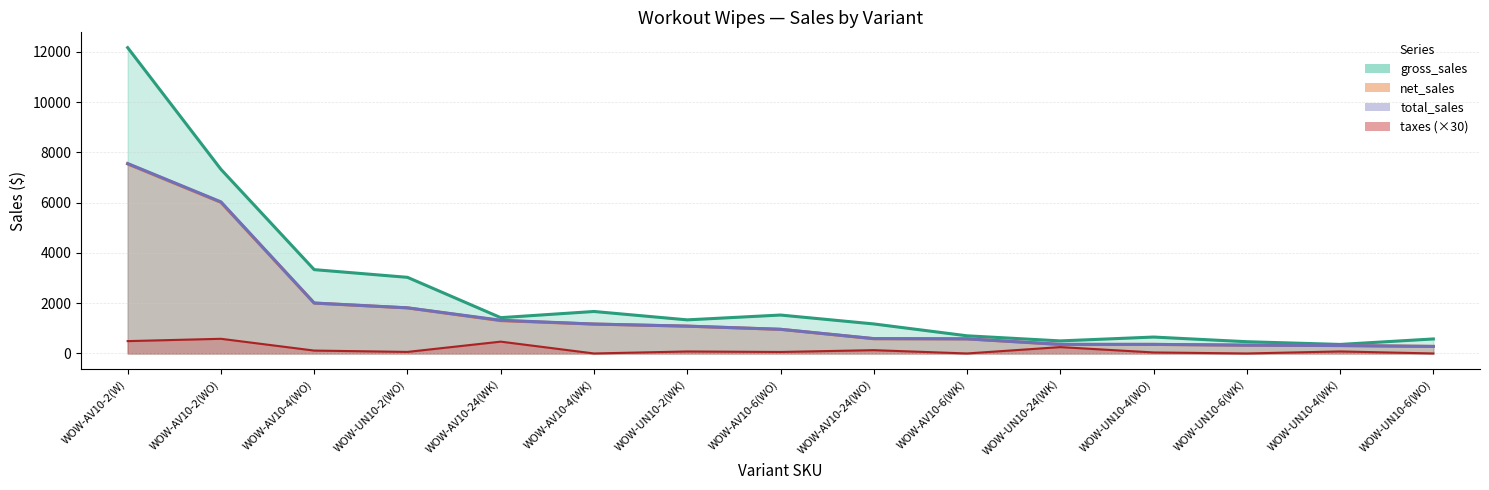

How many categories are shown in the chart?

15